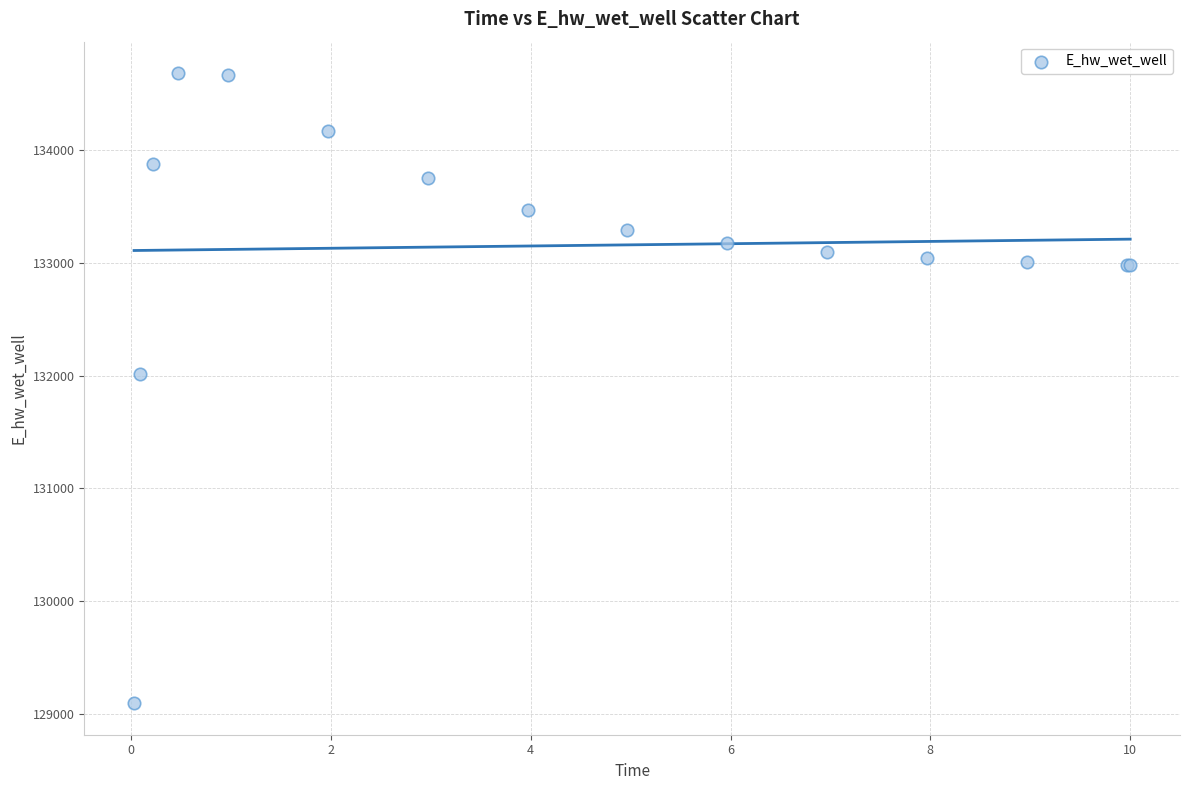

What Y value in the scatter plot is closest to 131889?

132010.9